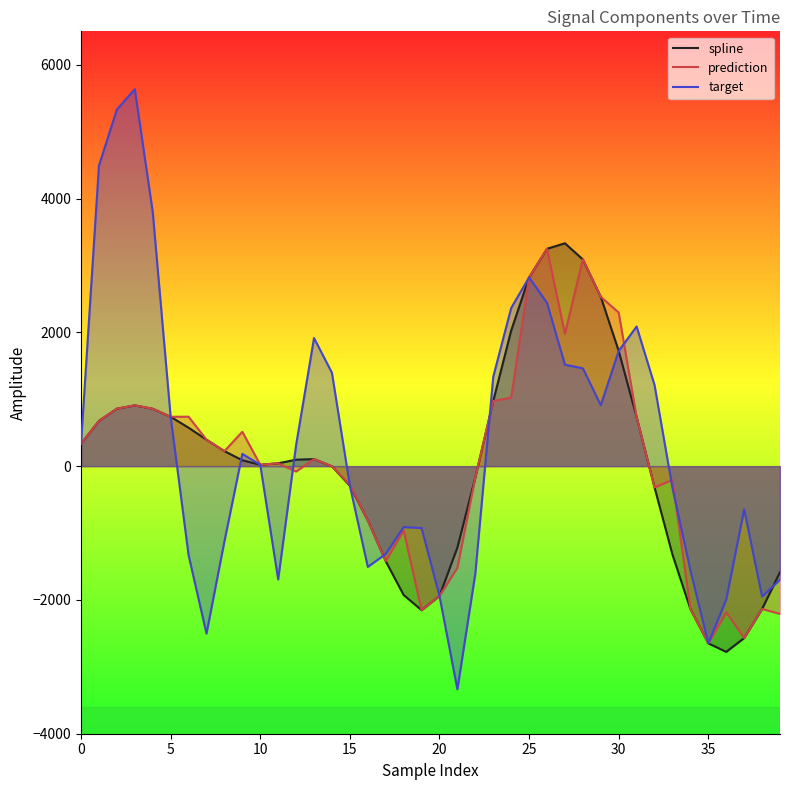

How many series are shown in this chart?

3